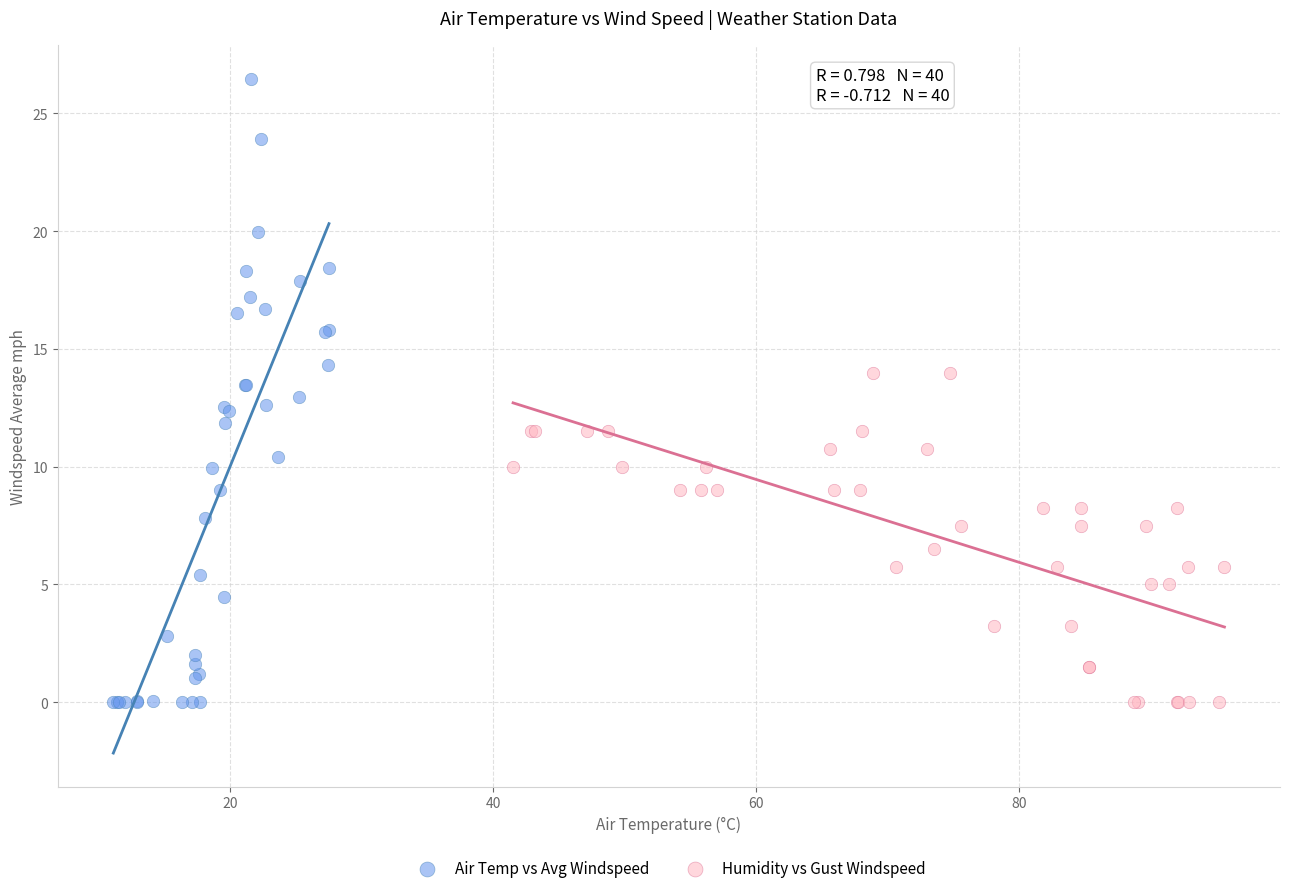

Which series has the largest Y range (max minus min)?

Air Temp vs Avg Windspeed